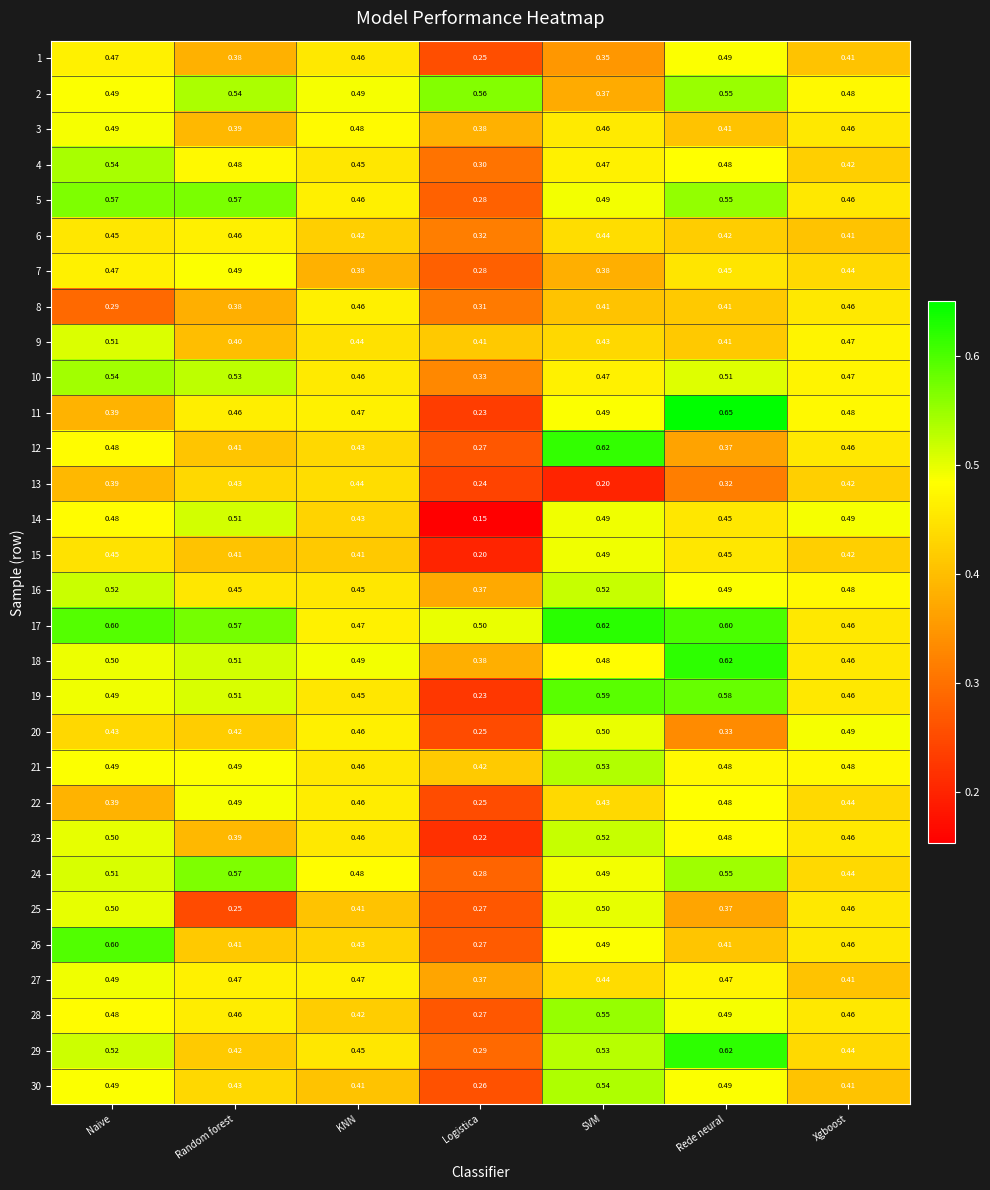

Rank the categories by 22 value from highest to lowest.

Random forest, Rede neural, KNN, Xgboost, SVM, Naive, Logistica